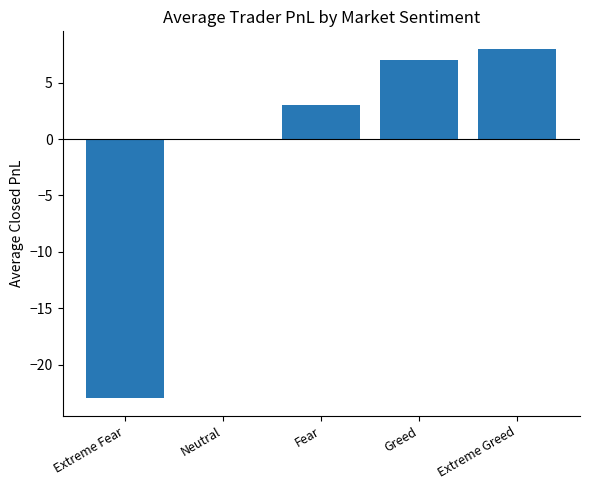

What is the sum of the values at Greed and Fear?

10